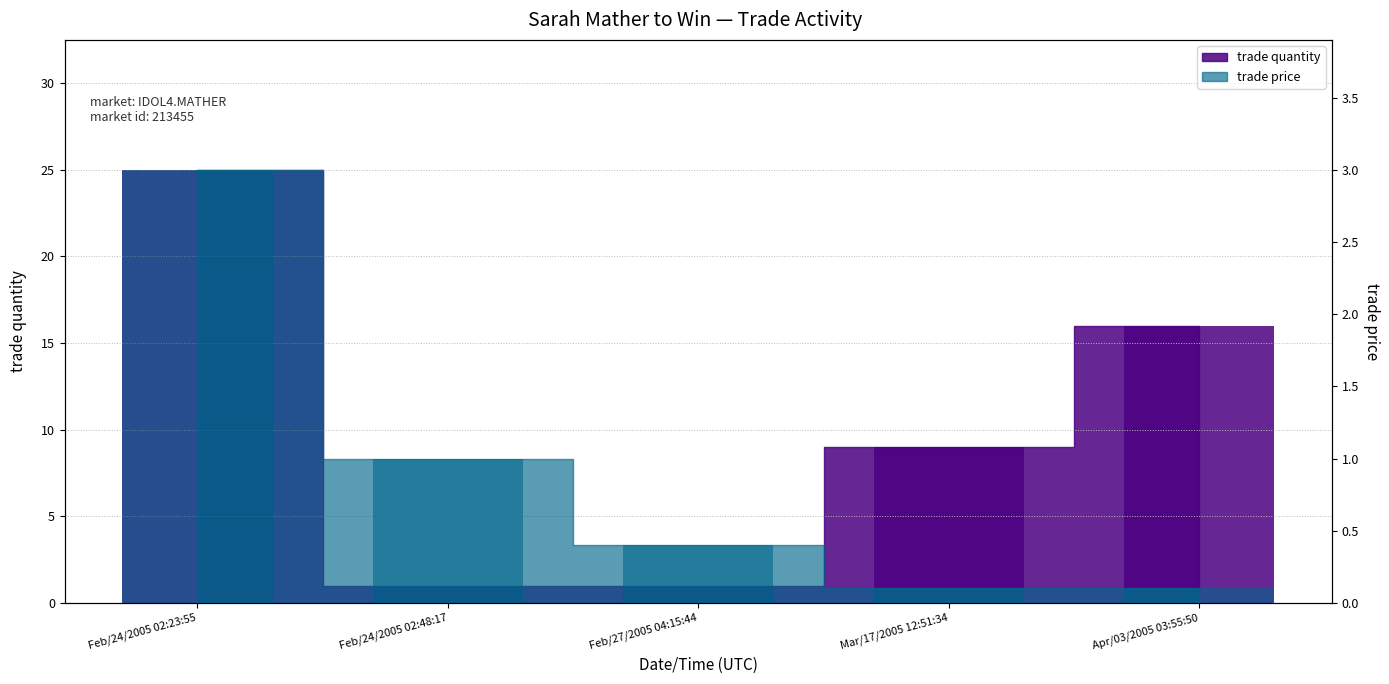

What is the total value across all series at Feb/24/2005 02:23:55?

28.0